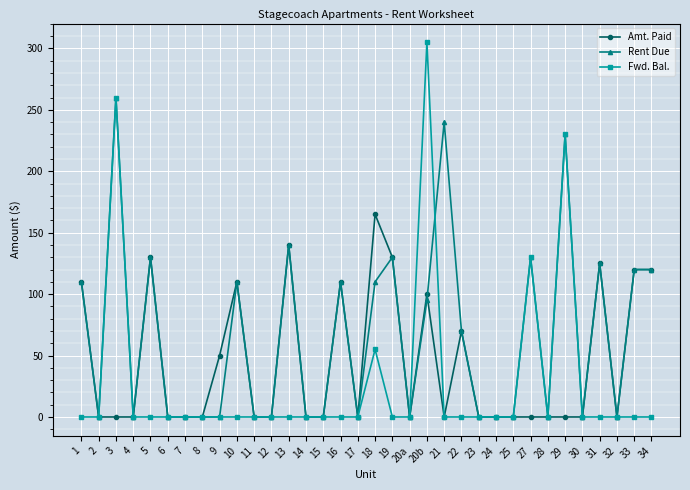

Reading right to left, transcribe all the data shown in this chart.

Amt. Paid: 34=120	33=120	32=0	31=125	30=0	29=0	28=0	27=0	25=0	24=0	23=0	22=70	21=0	20b=100	20a=0	19=130	18=165	17=0	16=110	15=0	14=0	13=140	12=0	11=0	10=110	9=50	8=0	7=0	6=0	5=130	4=0	3=0	2=0	1=110
Rent Due: 34=120	33=120	32=0	31=125	30=0	29=230	28=0	27=130	25=0	24=0	23=0	22=70	21=240	20b=95	20a=0	19=130	18=110	17=0	16=110	15=0	14=0	13=140	12=0	11=0	10=110	9=0	8=0	7=0	6=0	5=130	4=0	3=260	2=0	1=110
Fwd. Bal.: 34=0	33=0	32=0	31=0	30=0	29=230	28=0	27=130	25=0	24=0	23=0	22=0	21=0	20b=305	20a=0	19=0	18=55	17=0	16=0	15=0	14=0	13=0	12=0	11=0	10=0	9=0	8=0	7=0	6=0	5=0	4=0	3=260	2=0	1=0